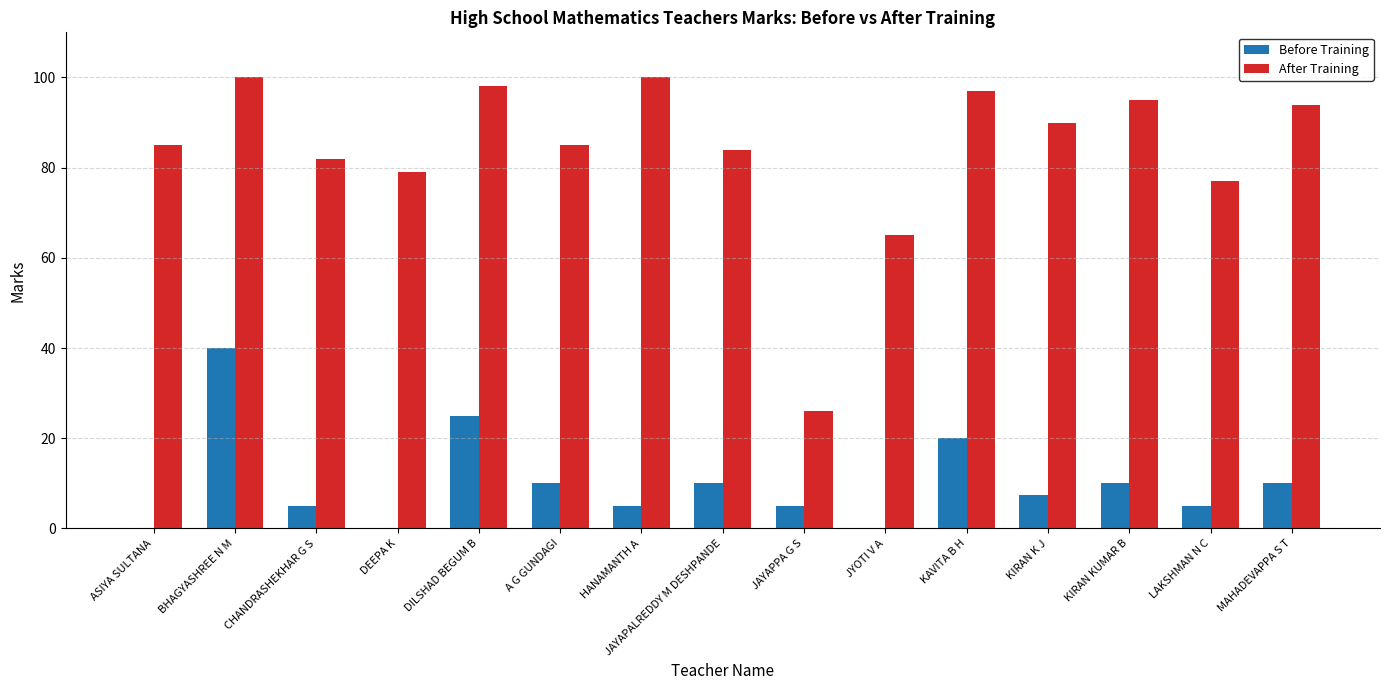

What is the greatest value displayed?

100.0